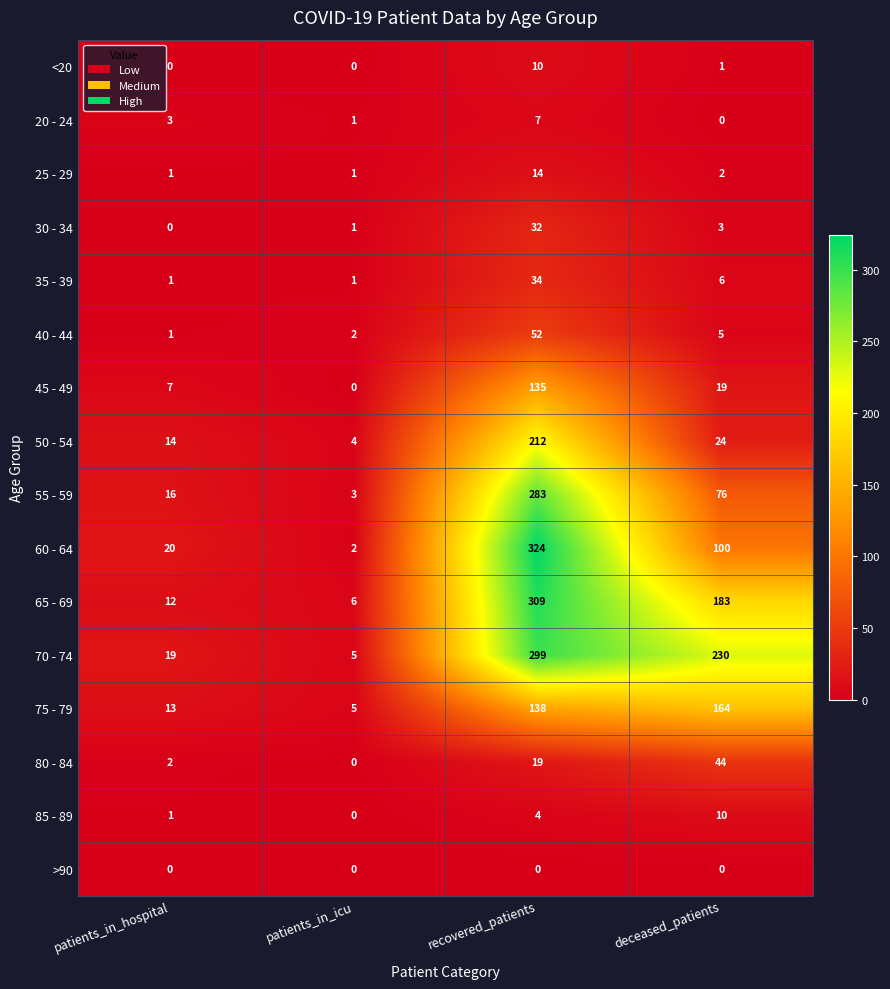

At recovered_patients, list the series in order from smallest to largest.

>90, 85 - 89, 20 - 24, <20, 25 - 29, 80 - 84, 30 - 34, 35 - 39, 40 - 44, 45 - 49, 75 - 79, 50 - 54, 55 - 59, 70 - 74, 65 - 69, 60 - 64